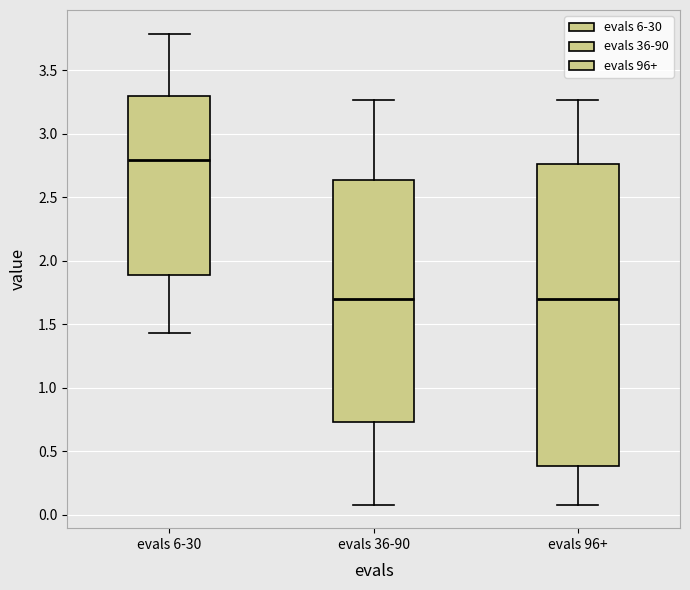

Reading left to right, read every box against the y-axis: the position of its median line, the range the box covers, and the ends of its whiskers. The values are not printed on the chart, so give them approximately, as read against the axis.

evals 6-30: median 2.80, box 1.90 to 3.30, whiskers 1.45 to 3.80
evals 36-90: median 1.70, box 0.75 to 2.65, whiskers 0.10 to 3.25
evals 96+: median 1.70, box 0.40 to 2.75, whiskers 0.10 to 3.25